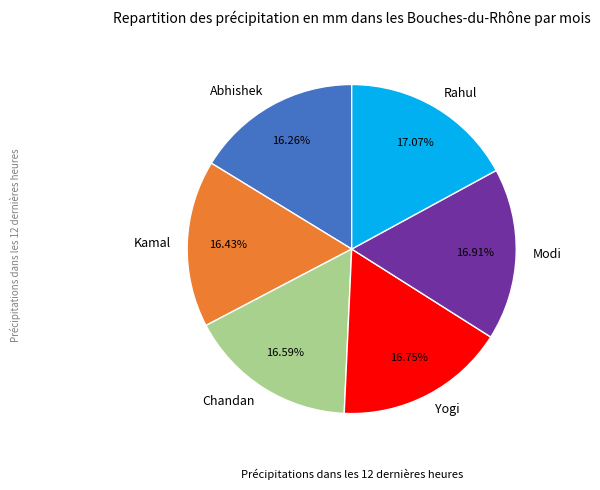

How many slices are in this pie chart?

6